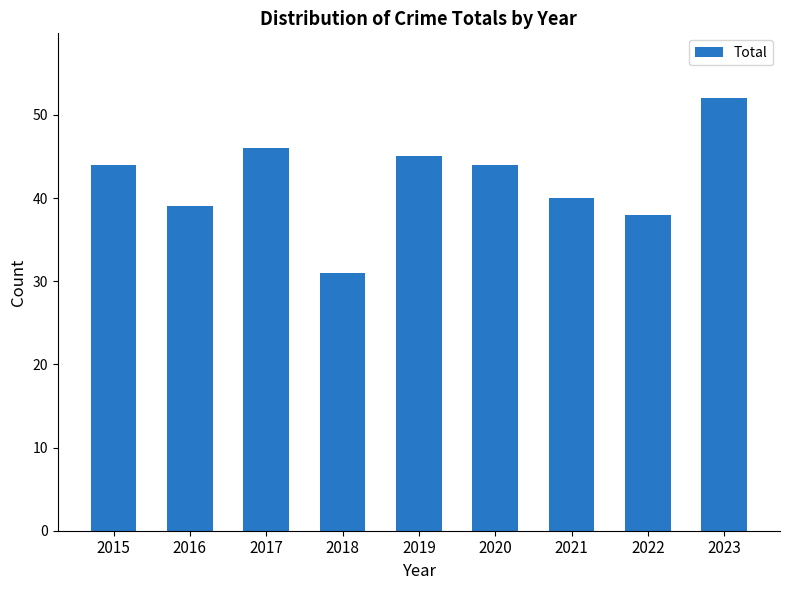

Reading right to left, transcribe all the data shown in this chart.

52	38	40	44	45	31	46	39	44